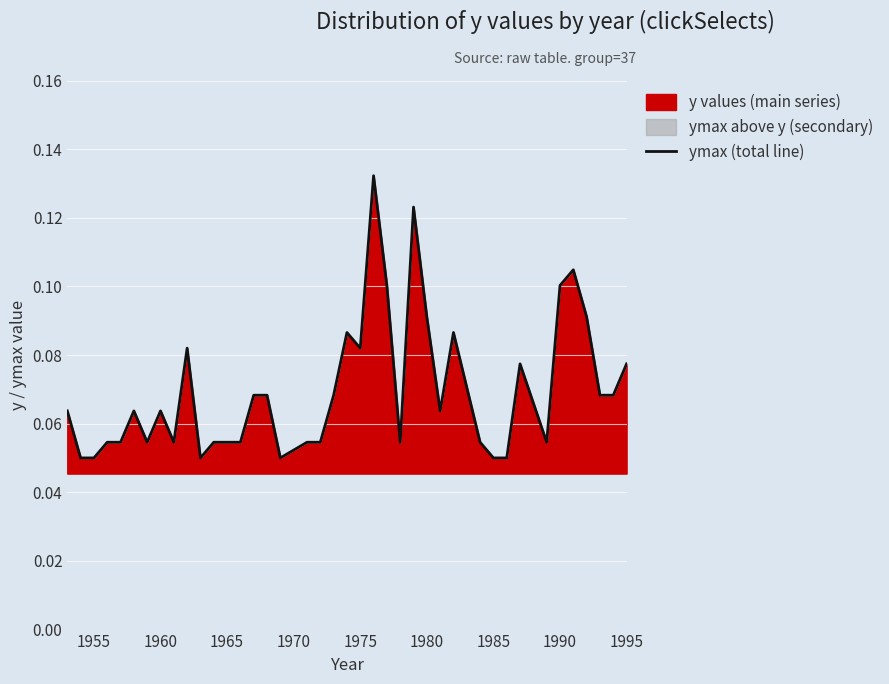

What is the value of the 40th point from the left?

0.1